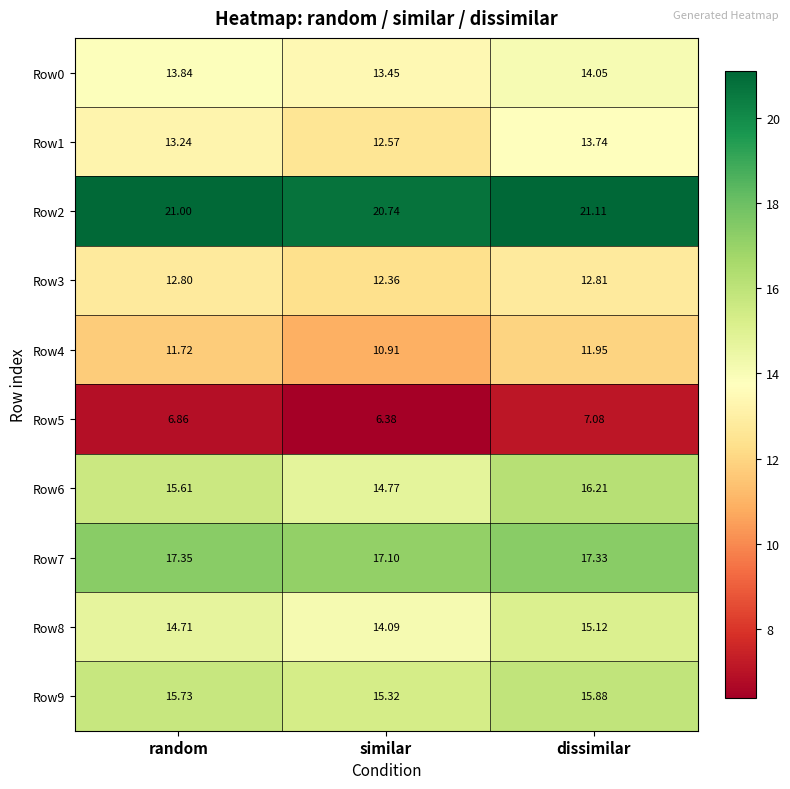

Rank the categories by Row8 value from lowest to highest.

similar, random, dissimilar